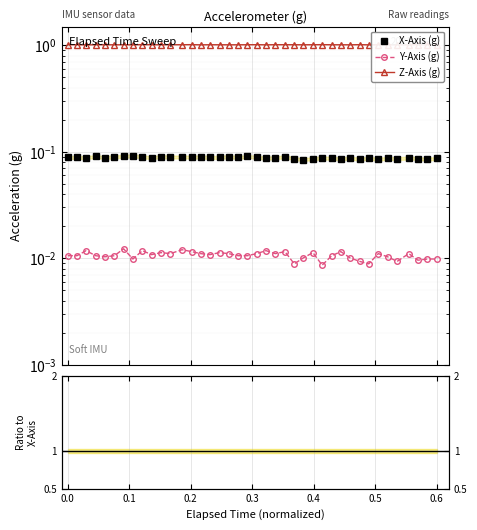

Between 0.3 and 0.5, which series saw the biggest shift?

X-Axis (g)